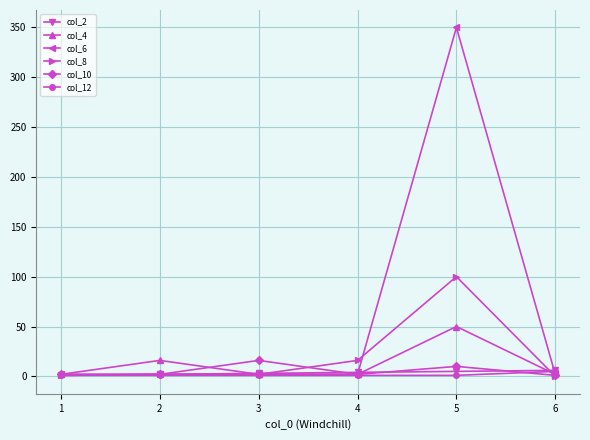

Is the value of col_4 at 1 greater than the value of col_8 at 4?

No